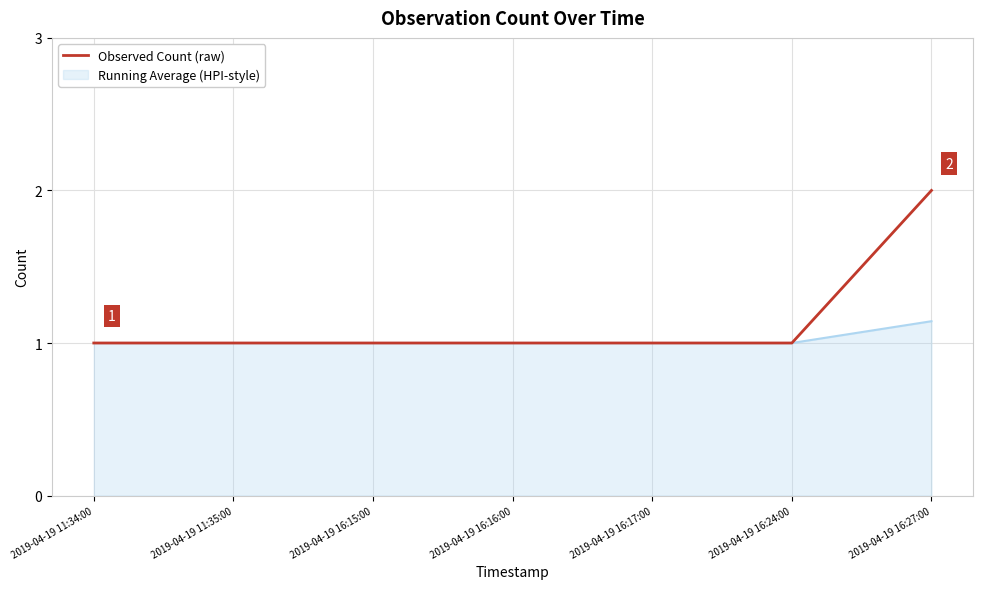

List the series in order of their peak value, highest first.

Observed Count (raw), Running Average (HPI-style)